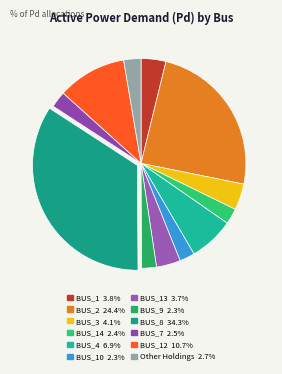

Count the number of slices in the pie.

12